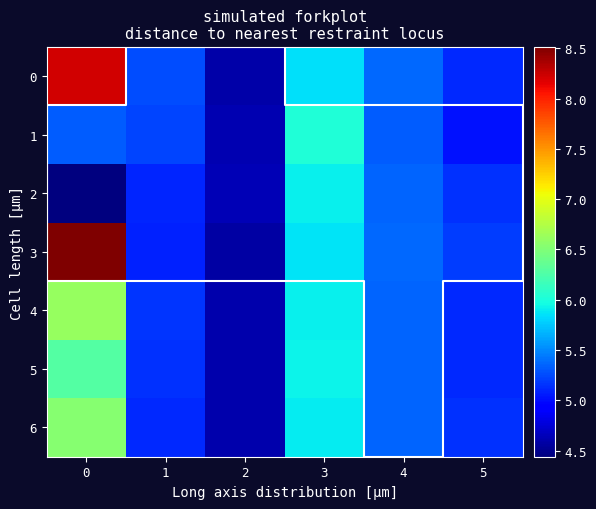

What is the sum of the 0 values at 2 and 3?

10.4